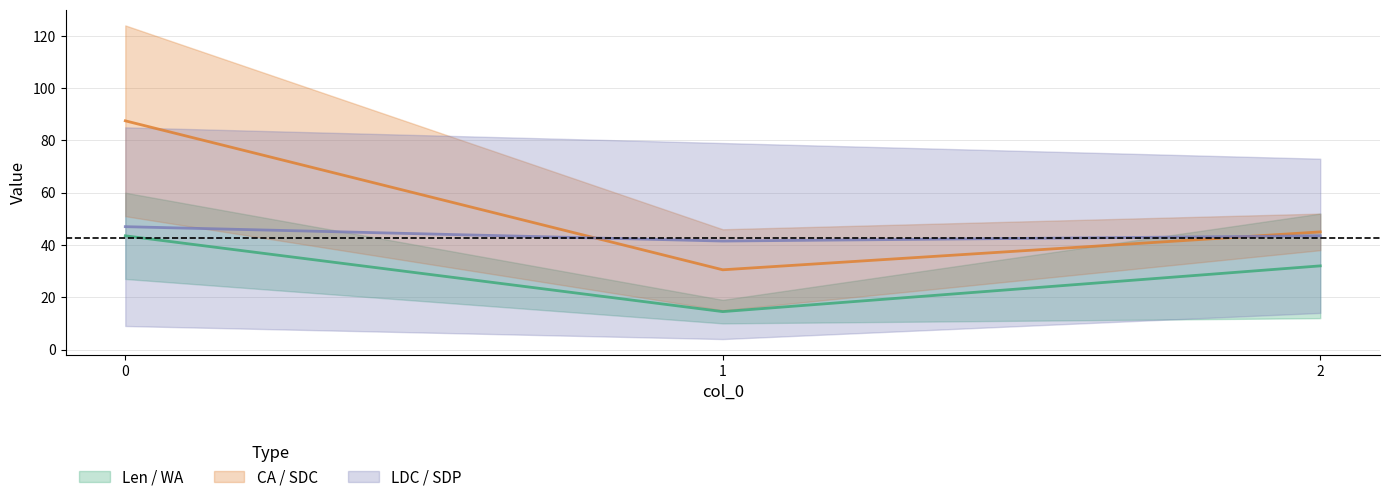

Reading left to right, list all the values displayed in this chart.

Len: 0=60	1=19	2=52
WA: 0=27	1=10	2=12
CA: 0=124	1=46	2=52
SDC: 0=51	1=15	2=38
LDC: 0=9	1=4	2=14
SDP: 0=85	1=79	2=73